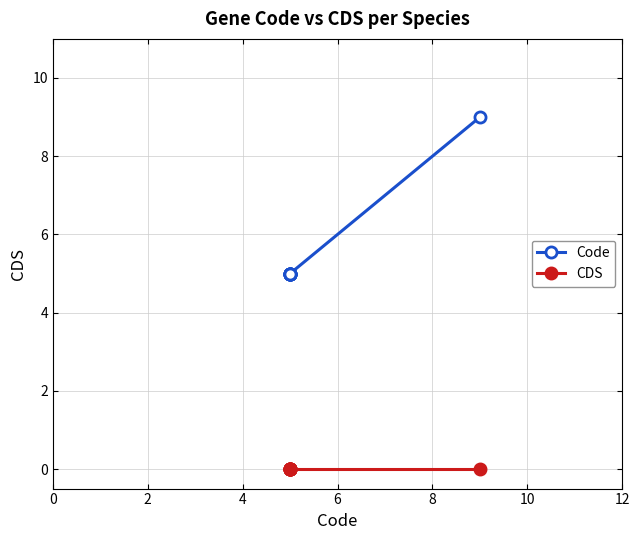

True or false: Code and CDS intersect in this chart.

False